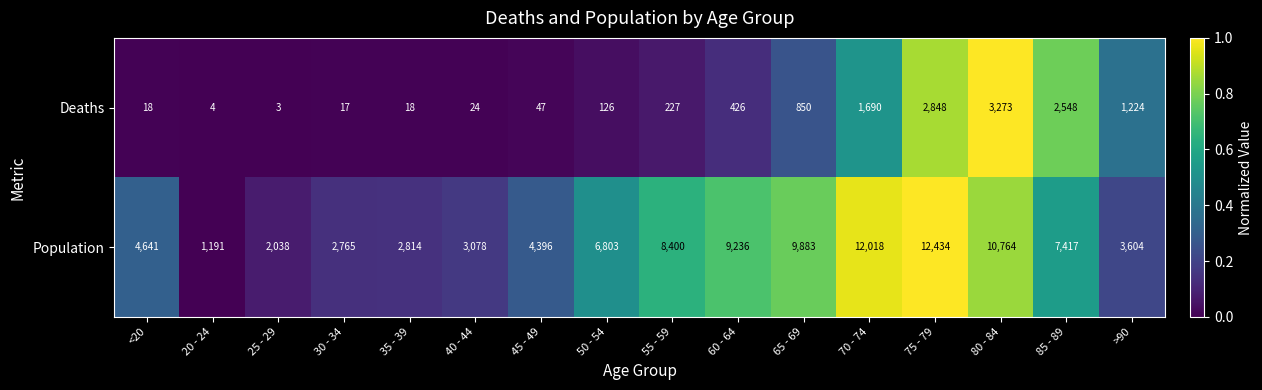

At 55 - 59, list the series in order from largest to smallest.

Population, Deaths